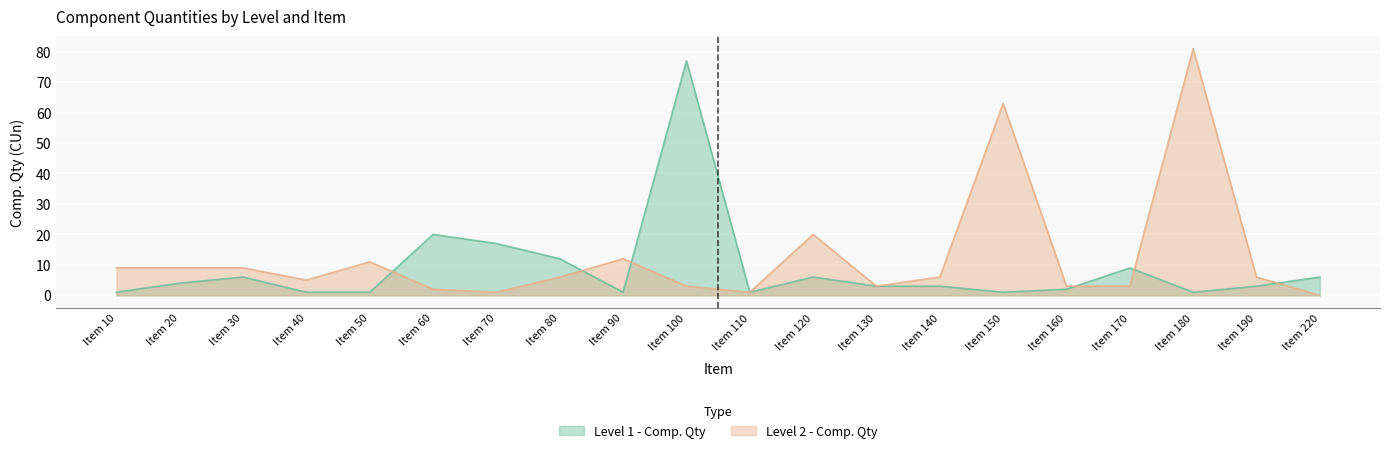

What is the total value across all series at Item 180?

82